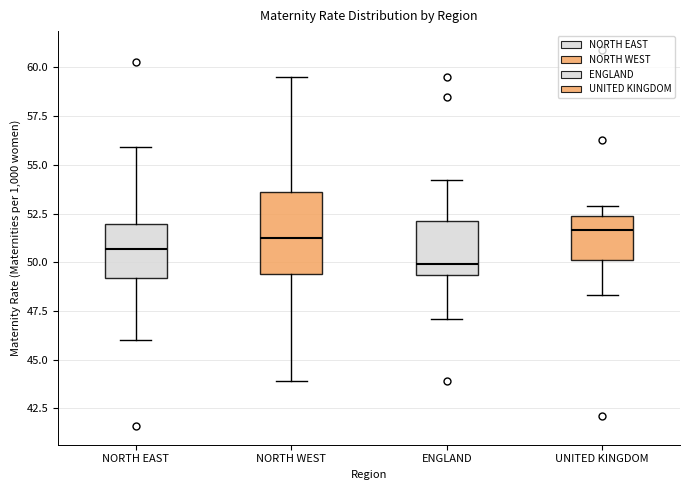

Where does the lower whisker of the box for UNITED KINGDOM end on the y-axis? The values are not printed on the chart, so give them approximately, as read against the axis.

48.5